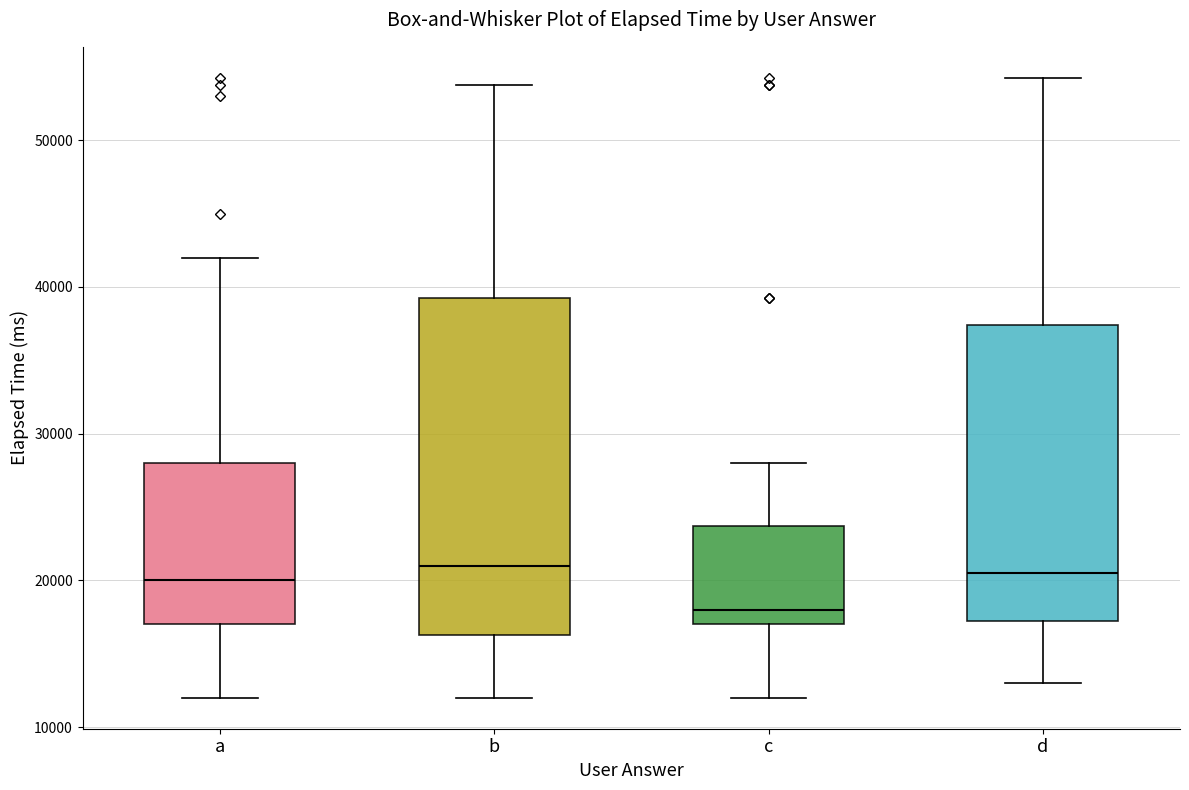

Where is the lower edge of the box for a on the y-axis? The values are not printed on the chart, so give them approximately, as read against the axis.

17000